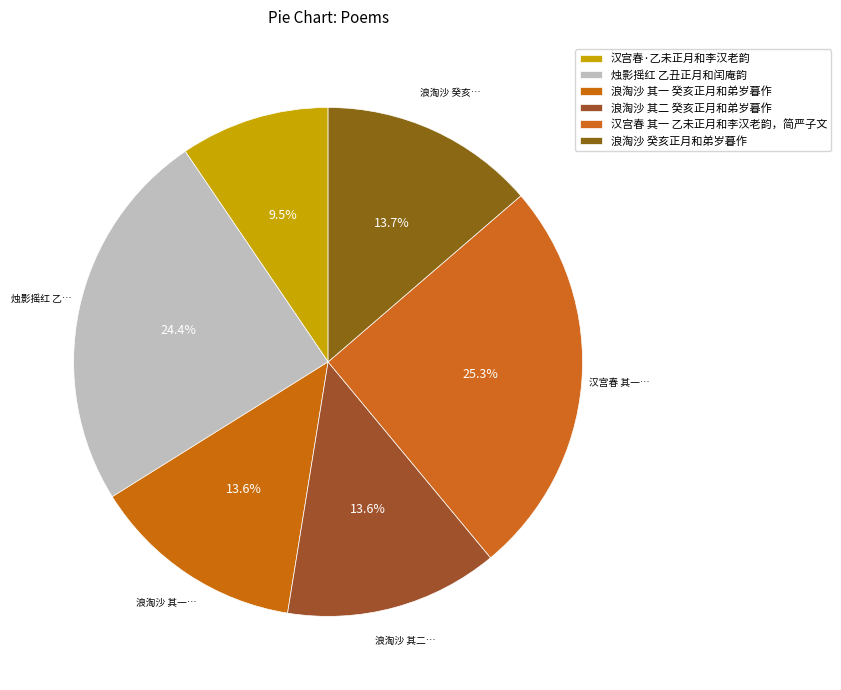

The 浪淘沙 其二 癸亥正月和弟岁暮作 slice represents 6% of the pie. True or false?

False